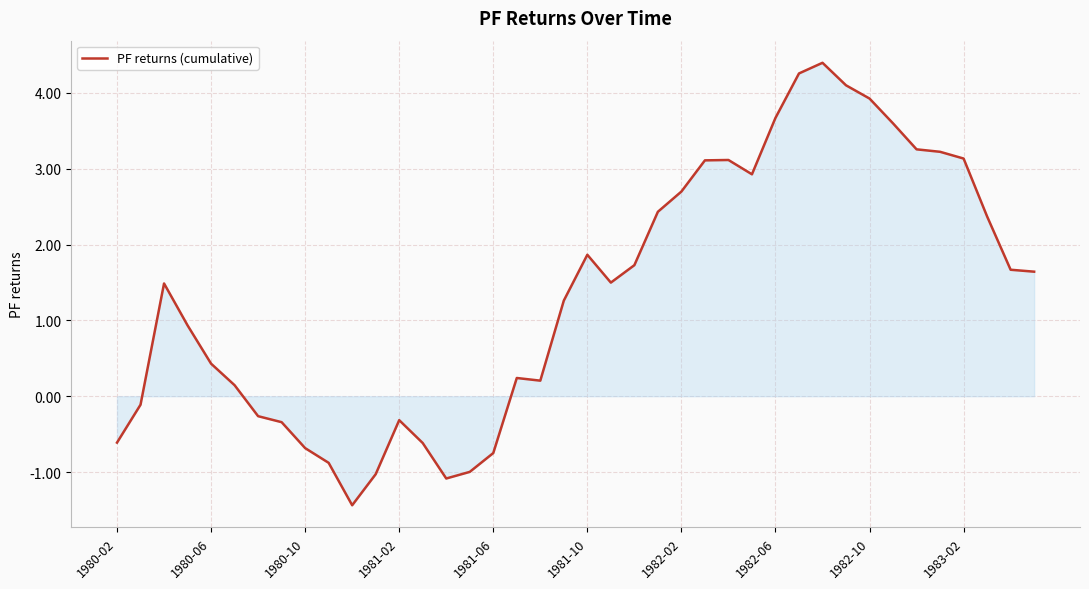

What is the minimum value shown in the chart?

-1.4